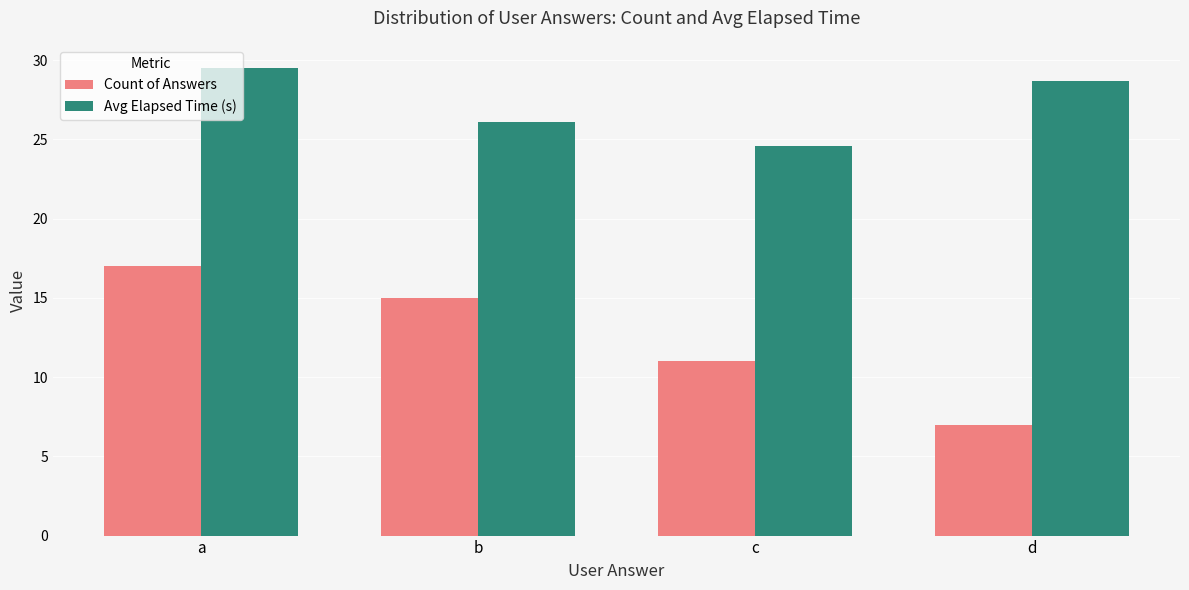

Which series has the largest range (max minus min)?

Count of Answers